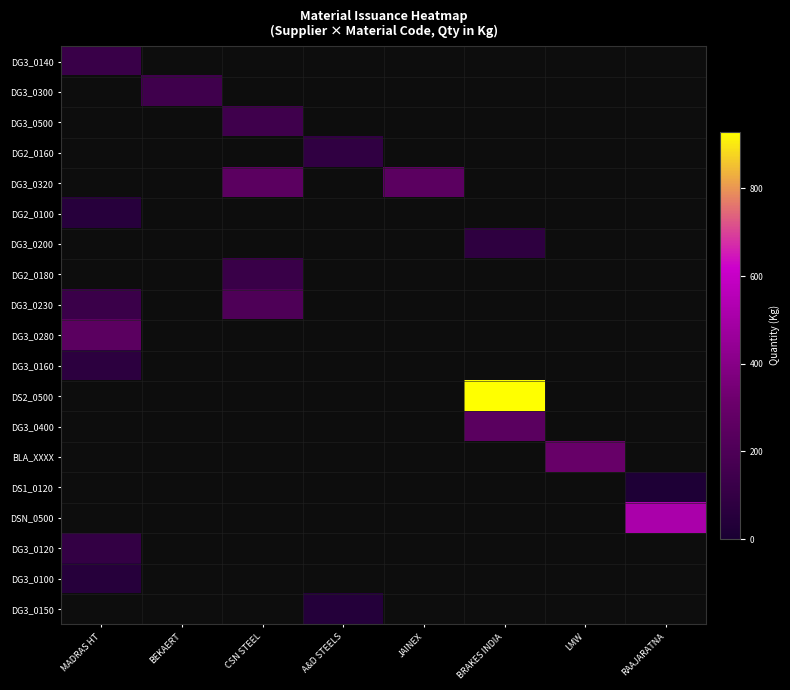

Which has a higher value, LMW or A&D STEELS?

A&D STEELS